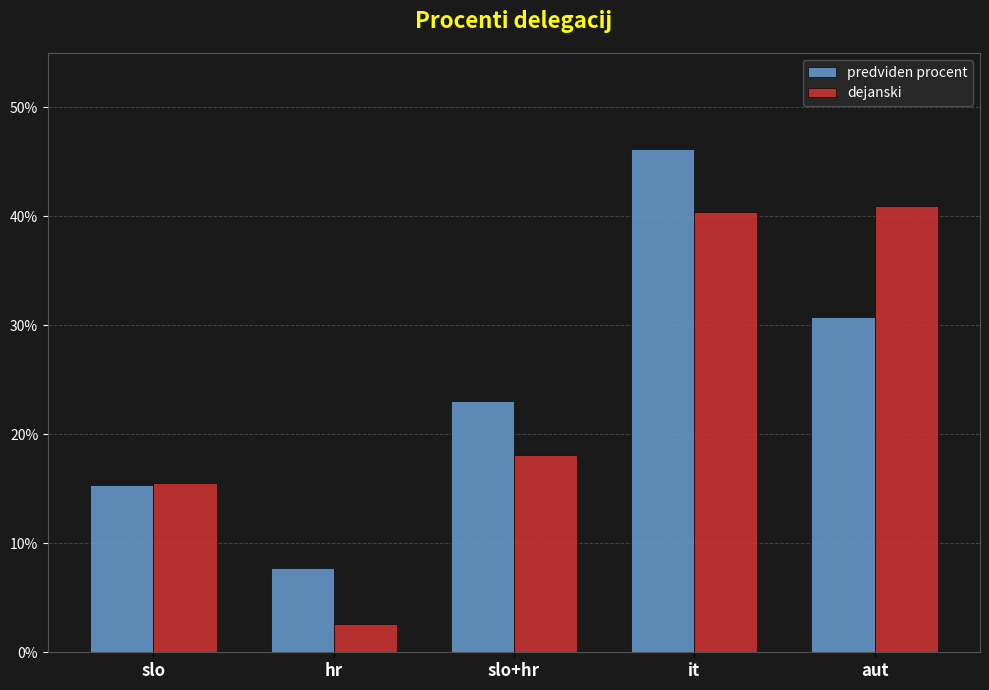

What are all the series names shown in the legend?

predviden procent, dejanski